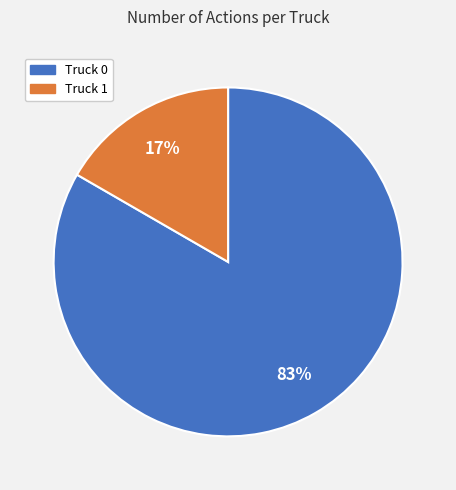

To the nearest percent, what is the average slice percentage?

50%